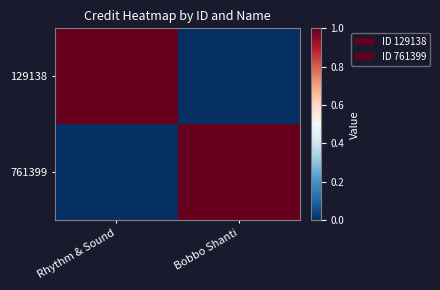

Reading right to left, what are all the values shown in this chart?

129138: Bobbo Shanti=0	Rhythm & Sound=1
761399: Bobbo Shanti=1	Rhythm & Sound=0